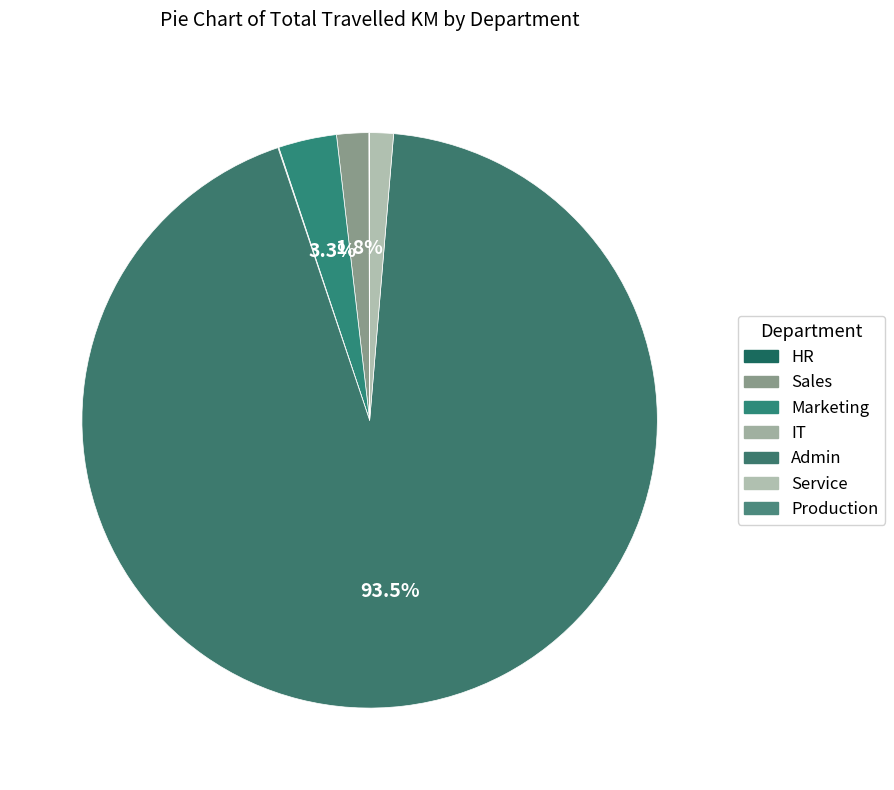

How many segments does this pie chart have?

7